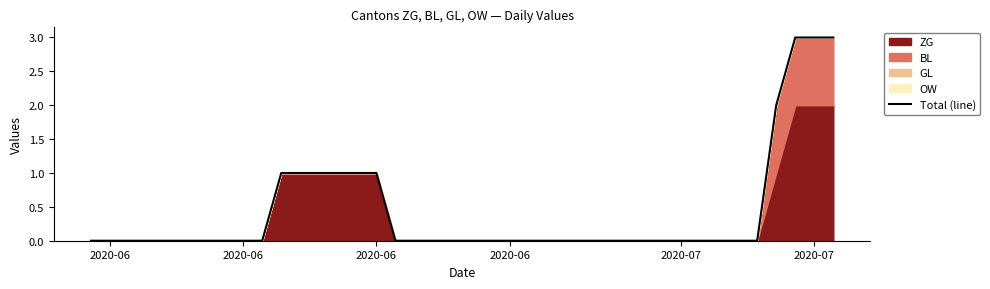

The chart shows a value of 0 at 2020-07. True or false?

True